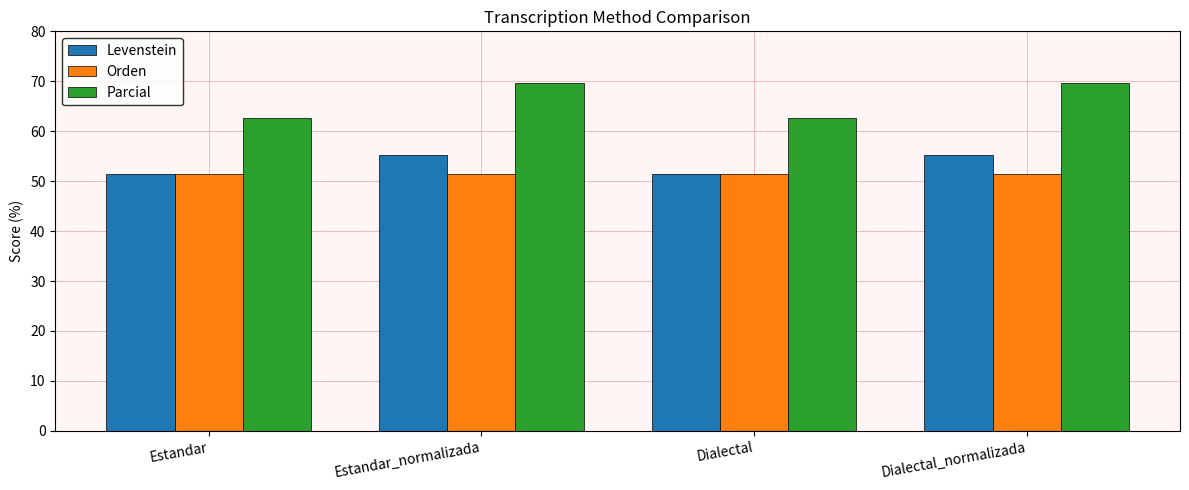

Reading left to right, list all the values displayed in this chart.

Levenstein: 51.5	55.2	51.5	55.2
Orden: 51.4	51.4	51.4	51.4
Parcial: 62.7	69.6	62.7	69.6